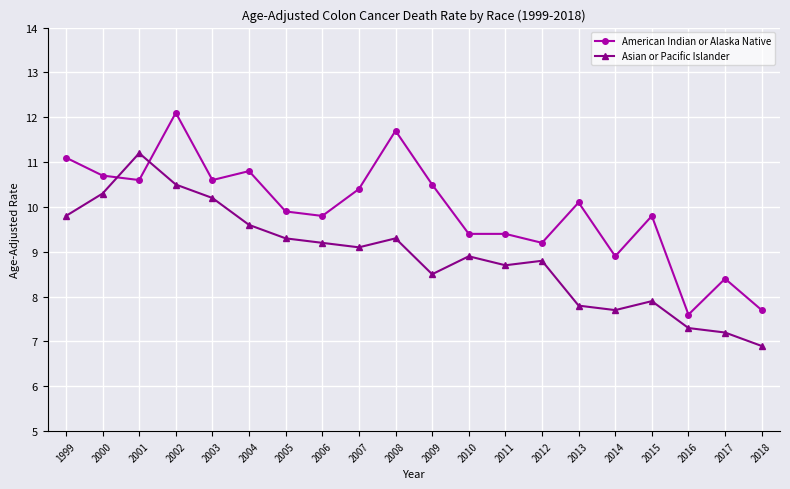

Rank the series by their maximum value, from highest to lowest.

American Indian or Alaska Native, Asian or Pacific Islander